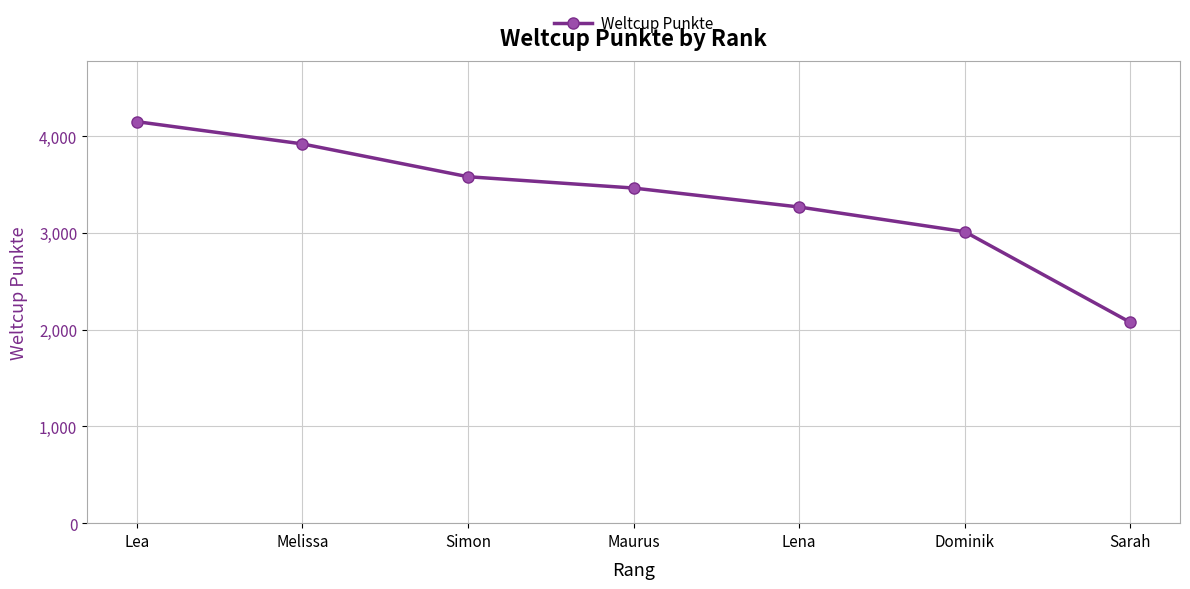

What is the difference between the maximum and minimum values?

2074